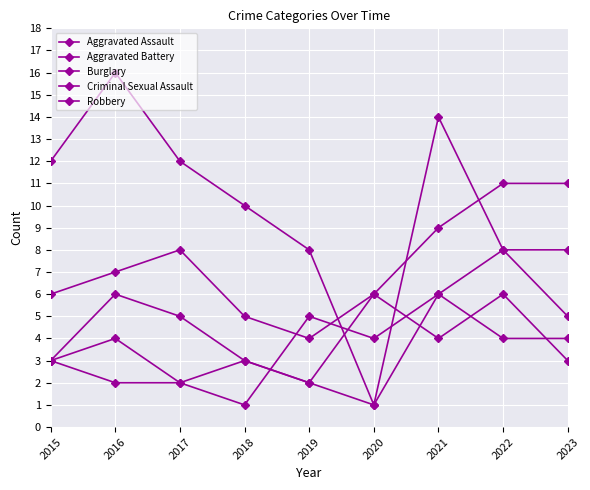

How many lines are shown in the chart?

5